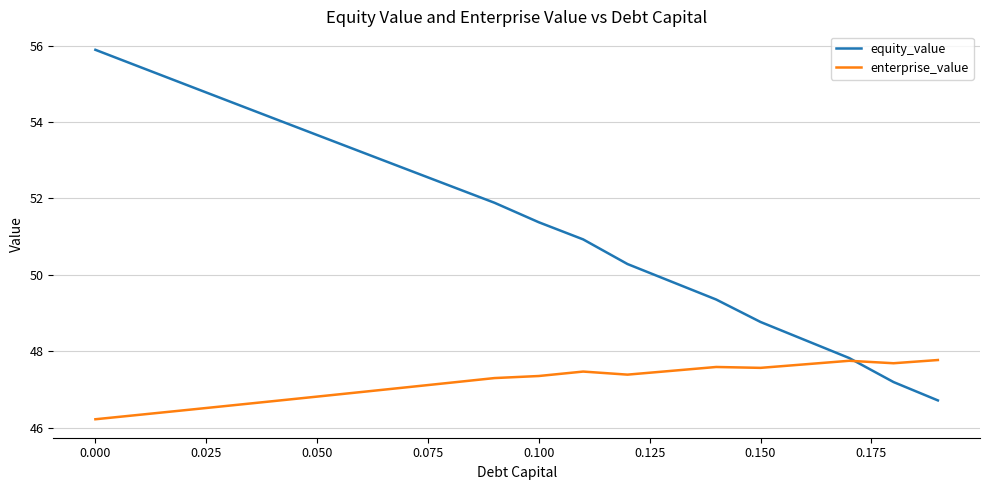

List the series in order of their overall mean, lowest first.

enterprise_value, equity_value